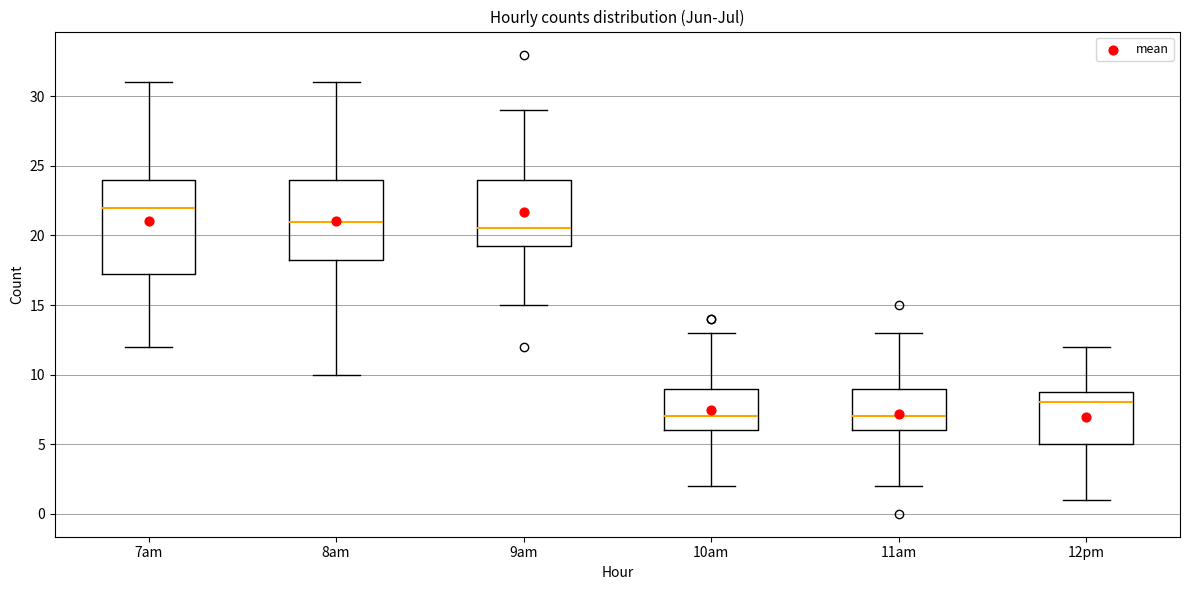

Reading left to right, read every box against the y-axis: the position of its median line, the range the box covers, and the ends of its whiskers. The values are not printed on the chart, so give them approximately, as read against the axis.

7am: median 22.0, box 17.5 to 24.0, whiskers 12.0 to 31.0
8am: median 21.0, box 18.5 to 24.0, whiskers 10.0 to 31.0
9am: median 20.5, box 19.5 to 24.0, whiskers 15.0 to 29.0
10am: median 7.0, box 6.0 to 9.0, whiskers 2.0 to 13.0
11am: median 7.0, box 6.0 to 9.0, whiskers 2.0 to 13.0
12pm: median 8.0, box 5.0 to 9.0, whiskers 1.0 to 12.0